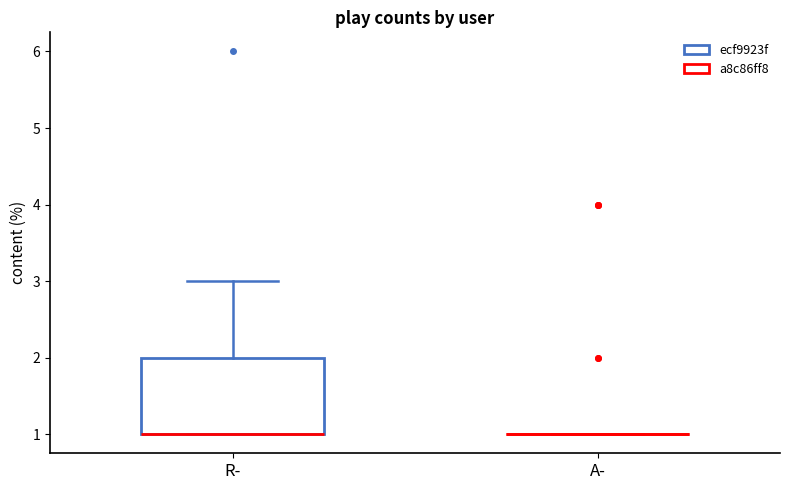

Comparing the boxes themselves (not the whiskers), which one is the tallest?

R-